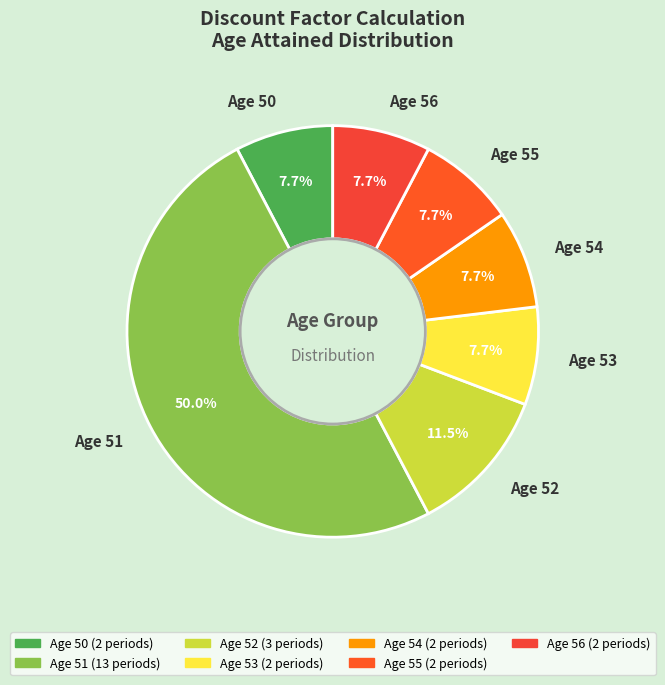

Does Age 55 represent more than half of the total?

No